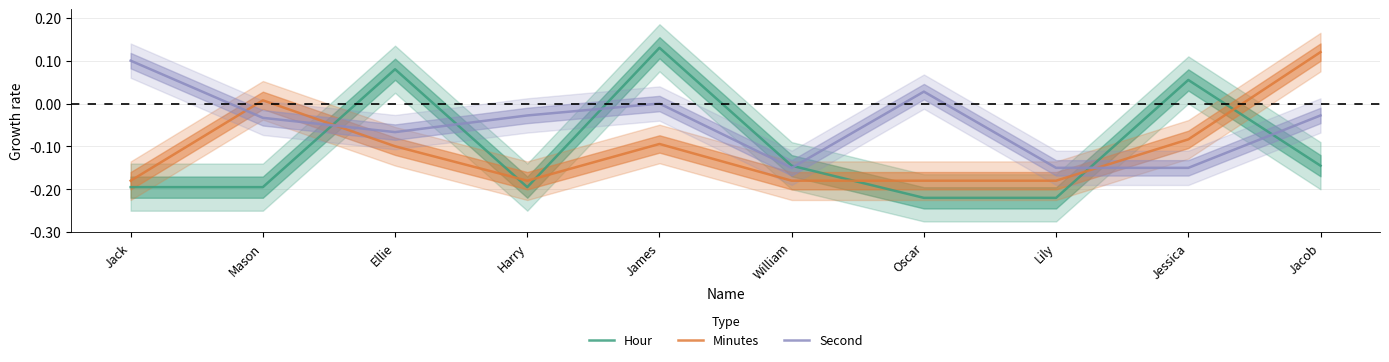

Between Oscar and Jessica, which series saw the biggest shift?

Hour